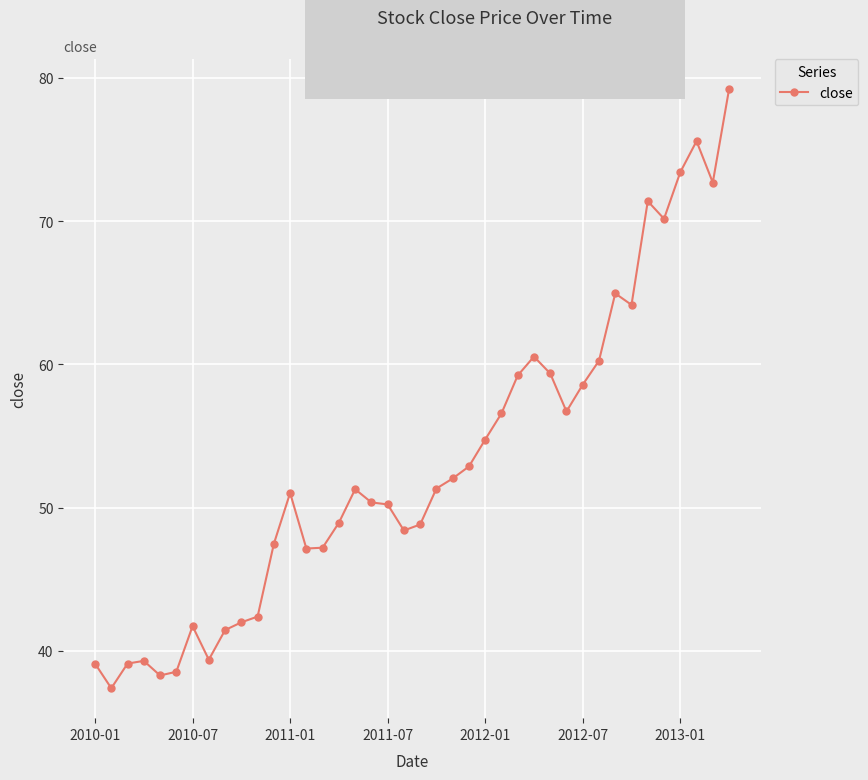

What is the difference between the second highest and minimum values?

38.2